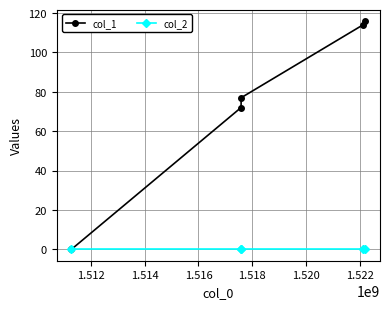

Reading right to left, extract all data points from this chart.

col_1: 116	114	77	72	0
col_2: 0	0	0	0	0